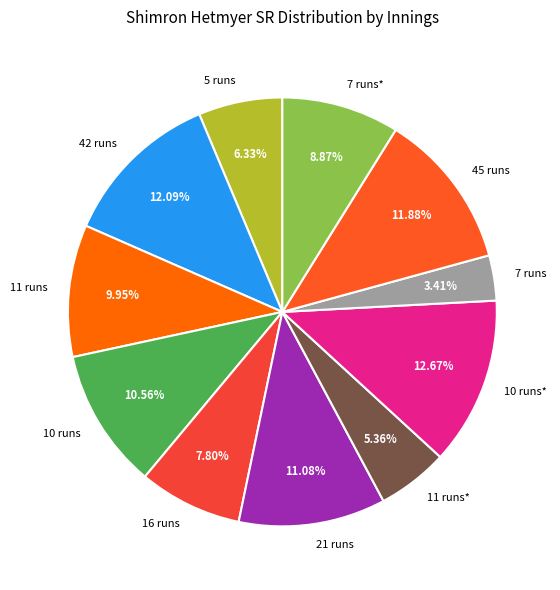

Approximately how many times larger is the value at 7 runs compared to 45 runs?

0.3